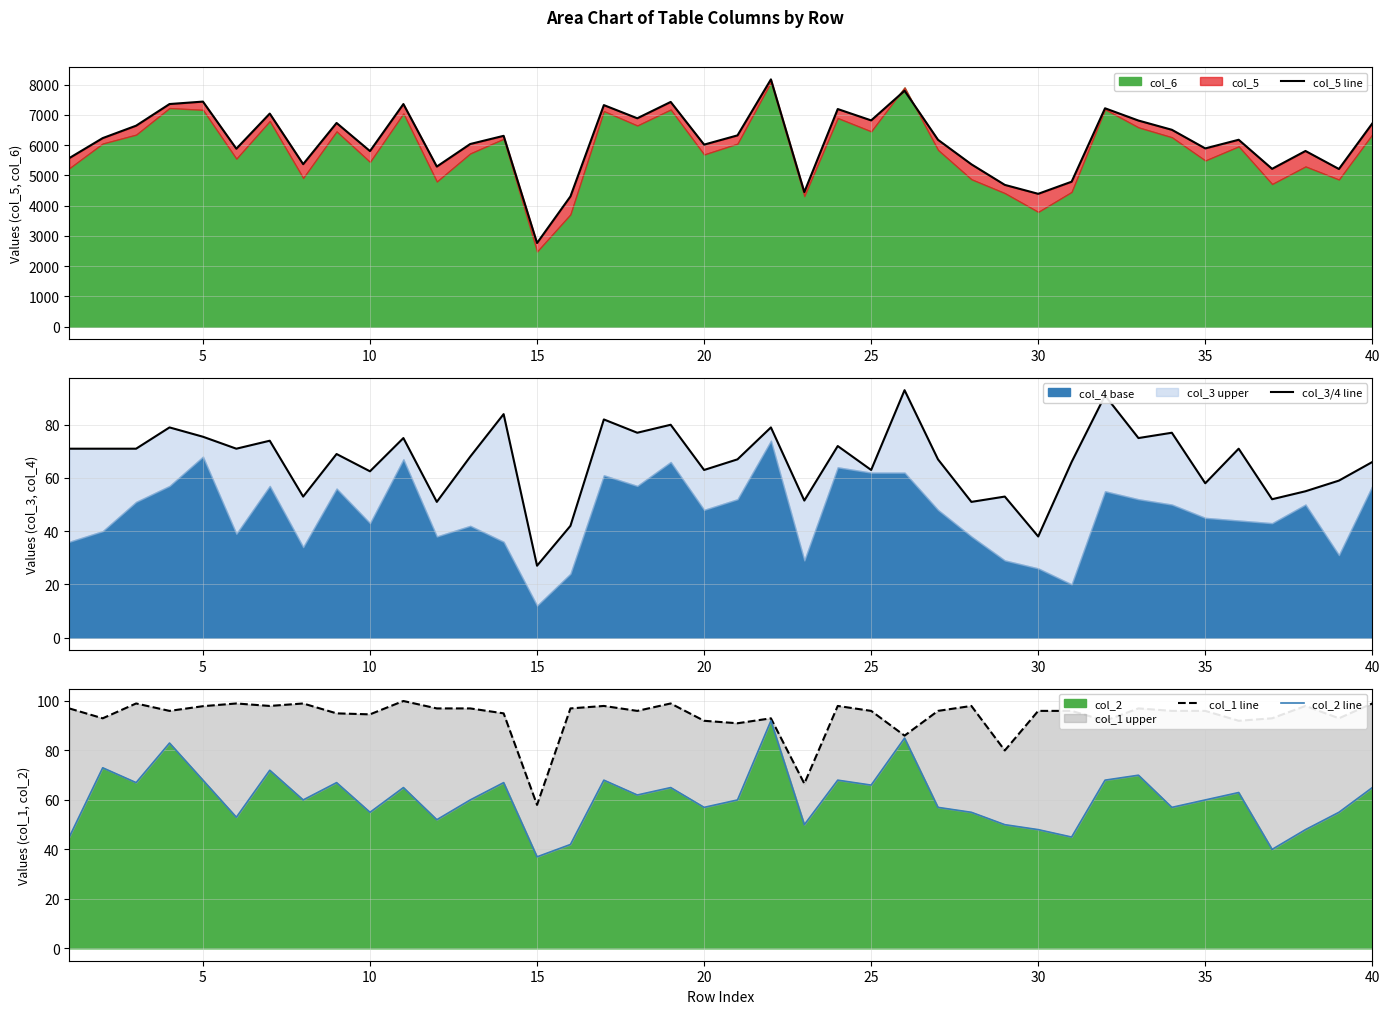

At which label does col_2 reach its minimum?

15